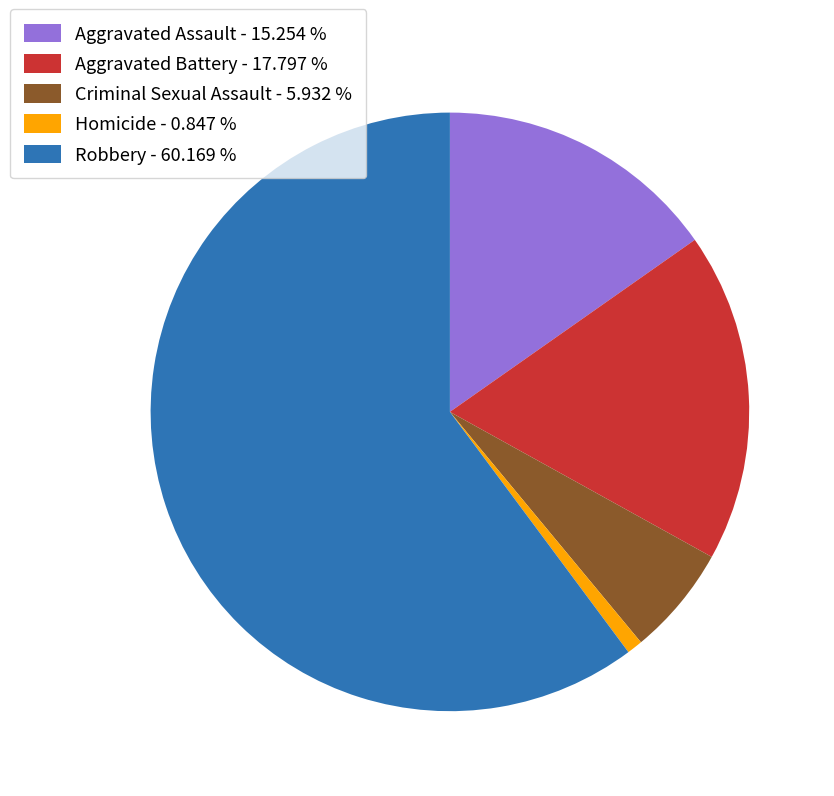

Count the number of slices in the pie.

5